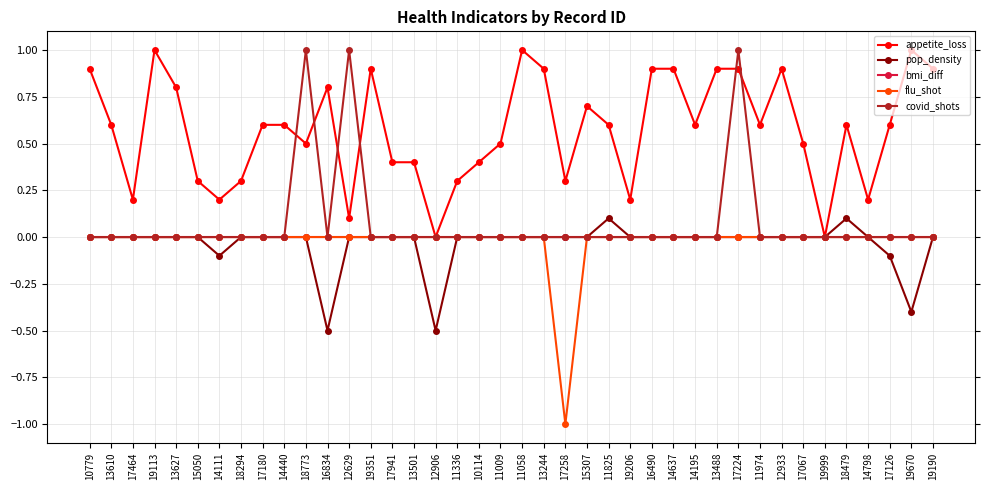

Which series has the largest total across all categories?

appetite_loss